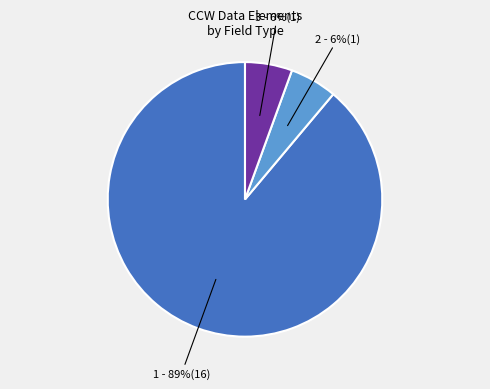

Count the number of slices in the pie.

3